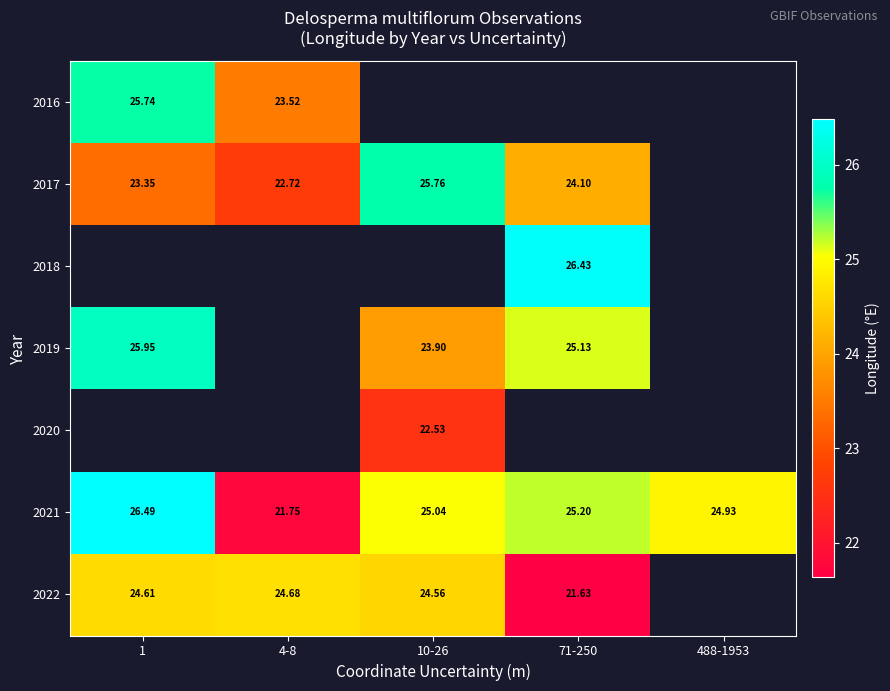

Is it true that 2022 equals 21.6 at 71-250?

True